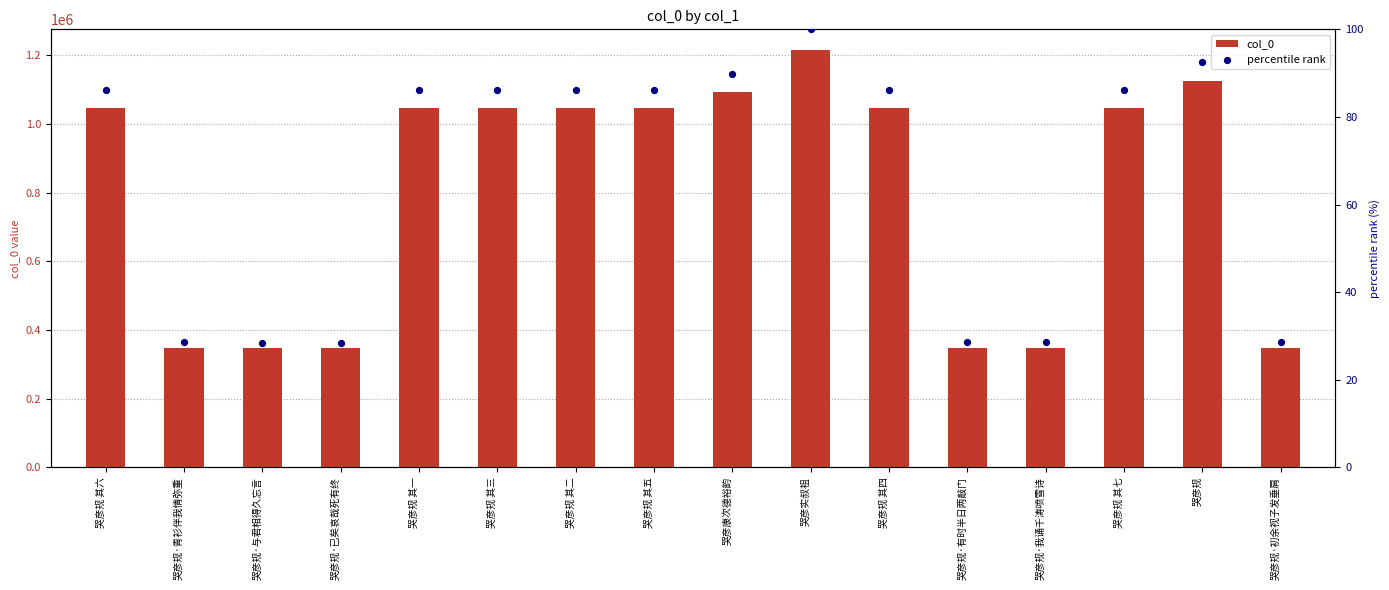

Which series contains the lowest Y value?

percentile rank